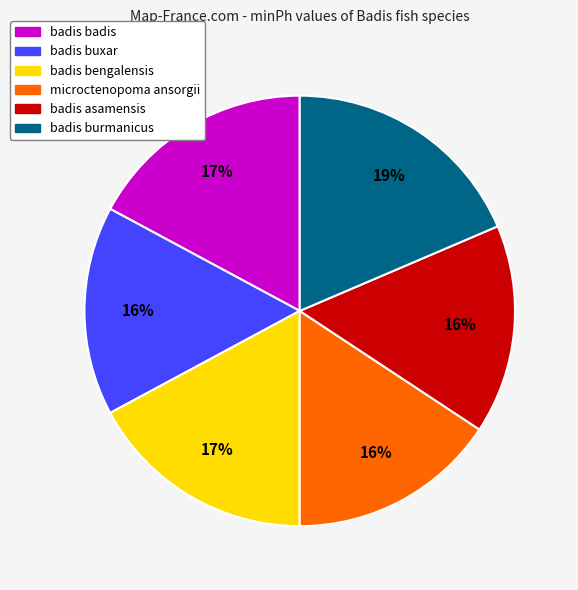

Which has a higher value, badis buxar or badis bengalensis?

badis bengalensis